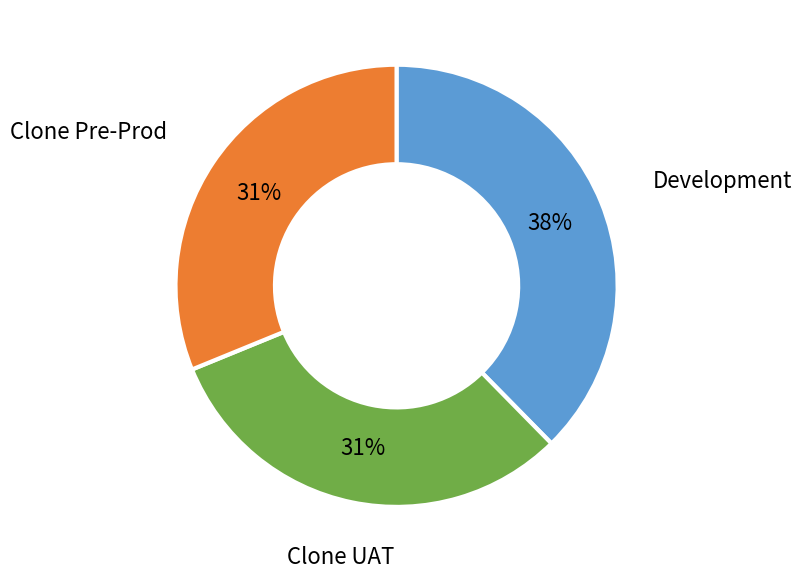

Is there a majority slice in this chart?

No